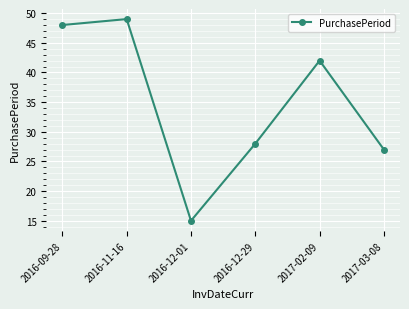

Reading right to left, transcribe all the data shown in this chart.

2017-03-08=27	2017-02-09=42	2016-12-29=28	2016-12-01=15	2016-11-16=49	2016-09-28=48